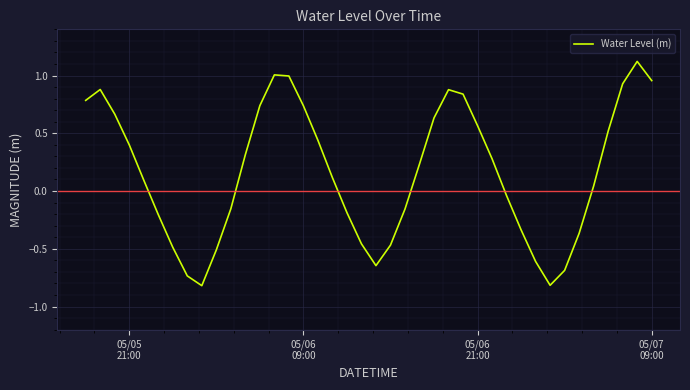

What is the difference between the second highest and minimum values?

1.8